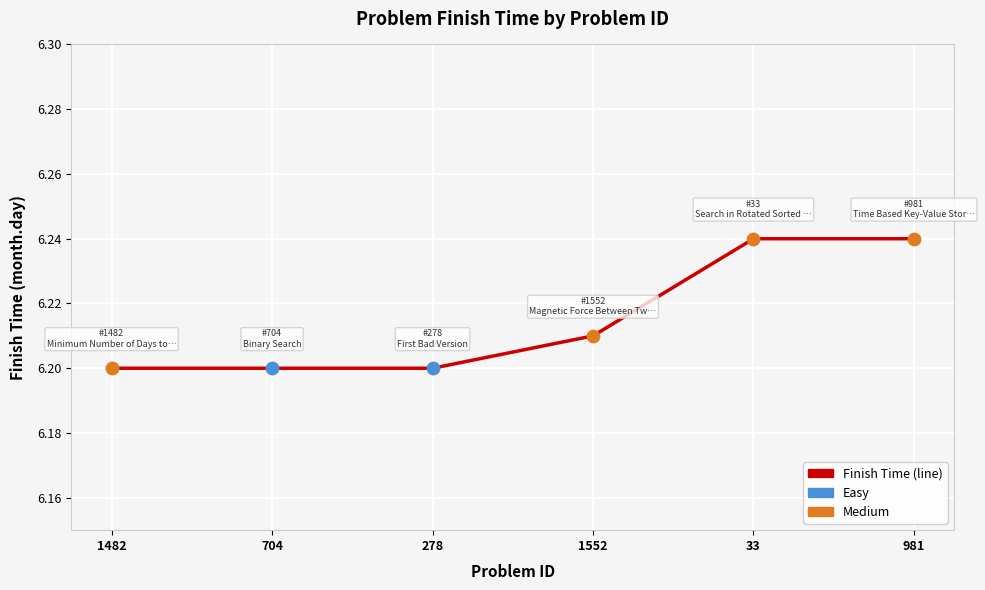

Which has a higher value, 1482 or 1552?

1552